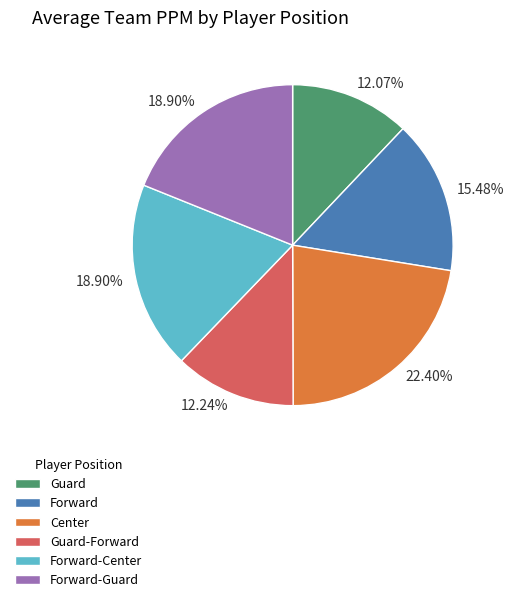

Is there any slice that represents more than half of the pie?

No